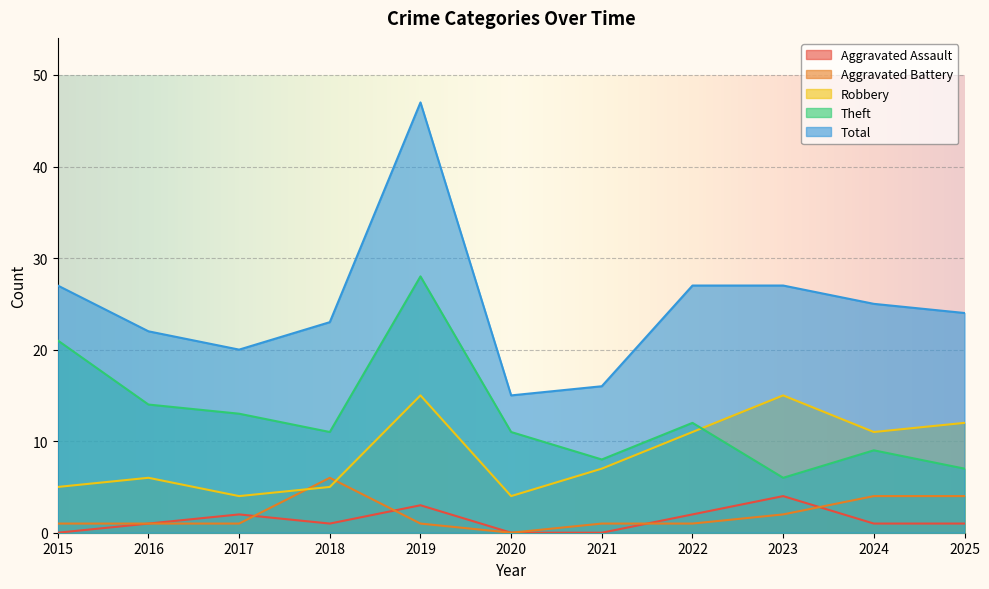

True or false: Aggravated Battery has a value of 4 at 2024.

True